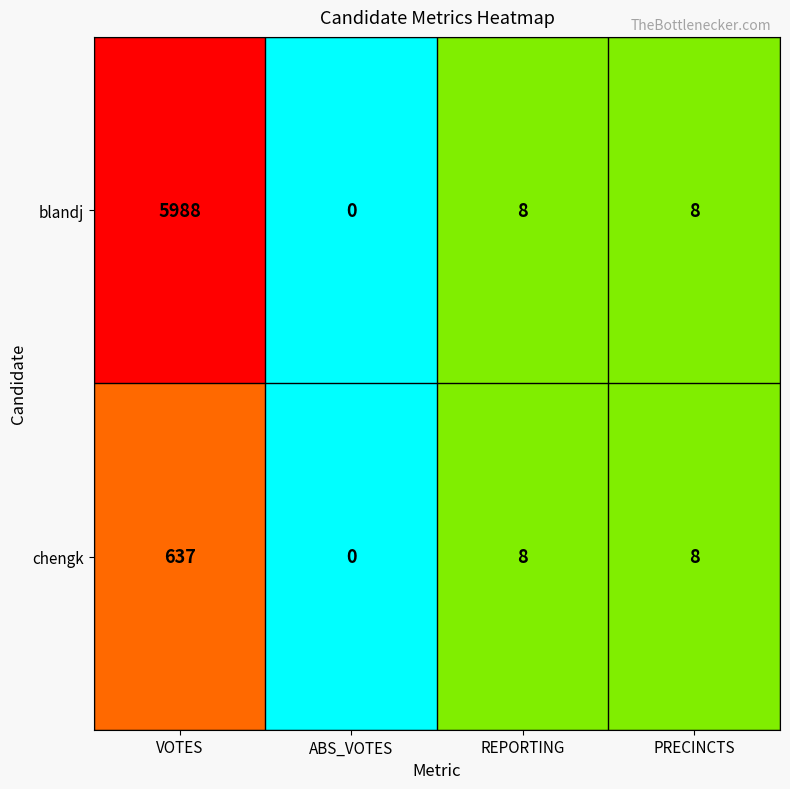

Between VOTES and ABS_VOTES, which series saw the biggest shift?

blandj